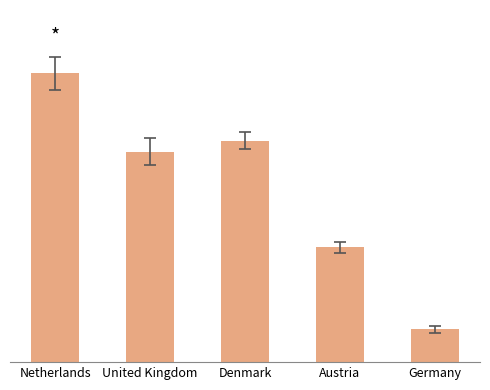

What is the label of the 2nd bar from the right?

Austria